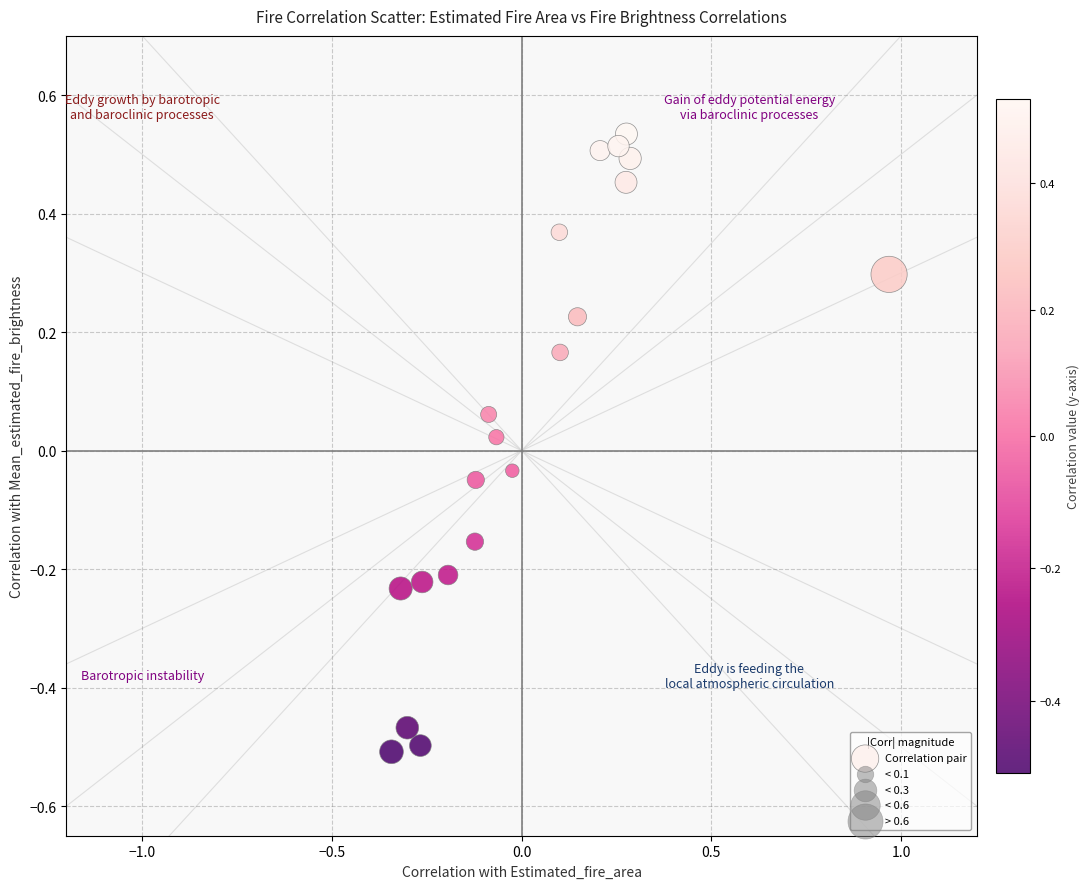

What is the range of Y values (max minus min)?

1.0